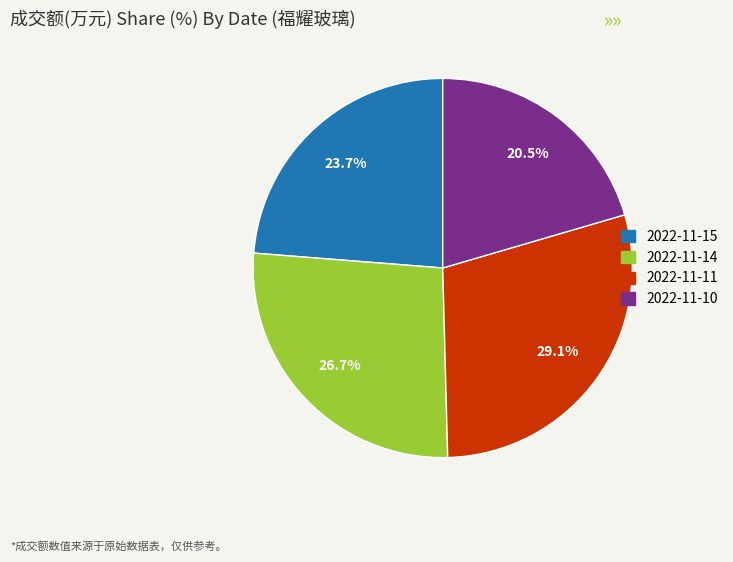

Is 2022-11-10 the majority of the pie?

No